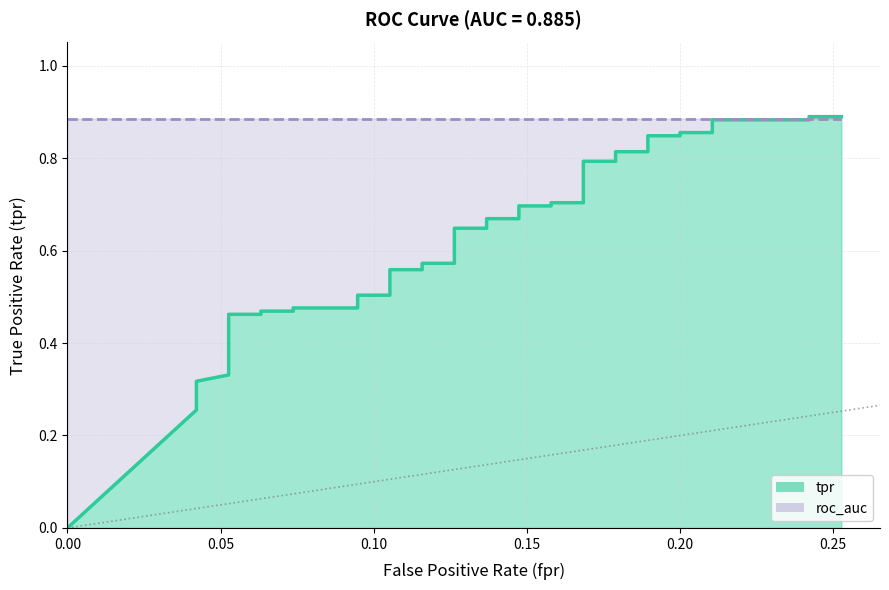

What is the sum of all values?

23.9